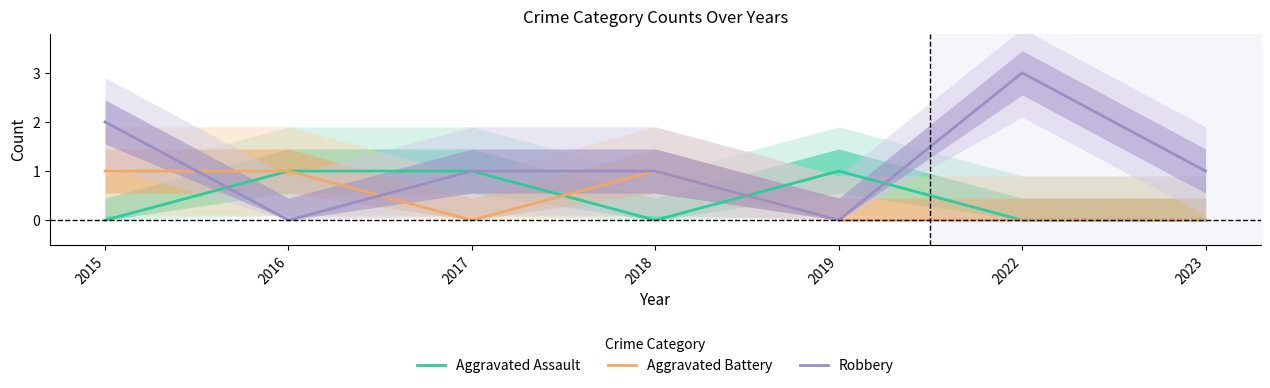

At which label does Aggravated Assault reach its minimum?

2015